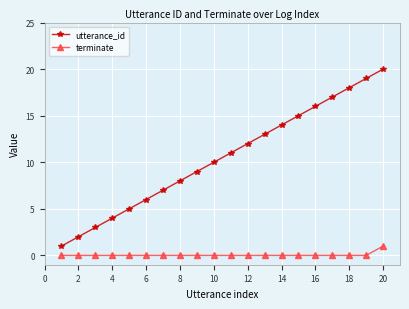

Which series has the largest total across all categories?

utterance_id